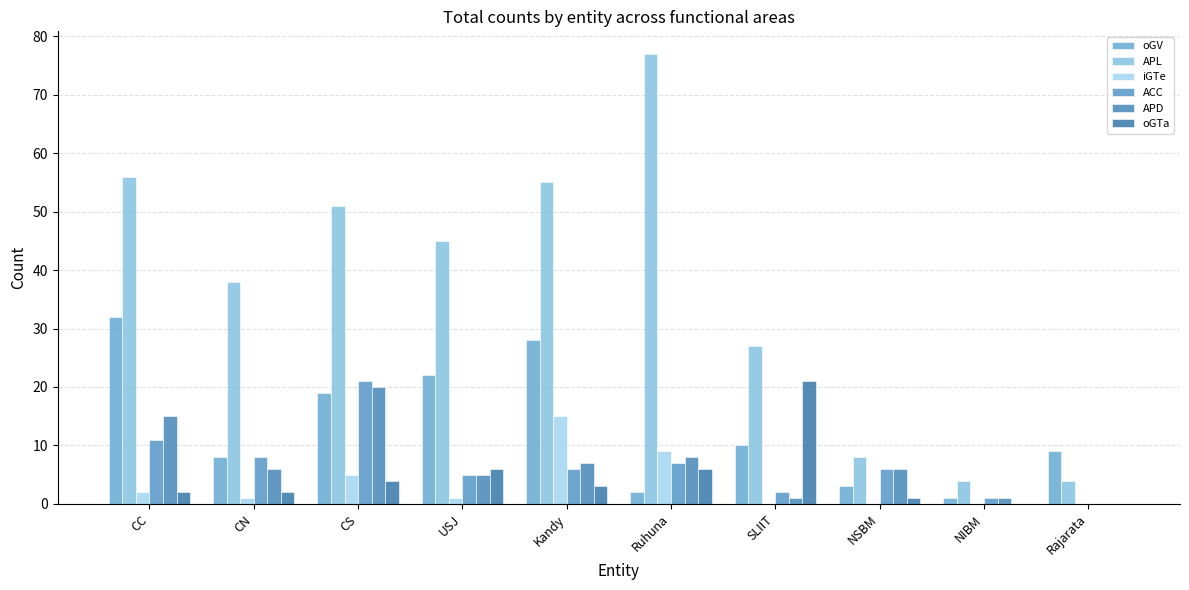

What is the highest value of the iGTe series?

15